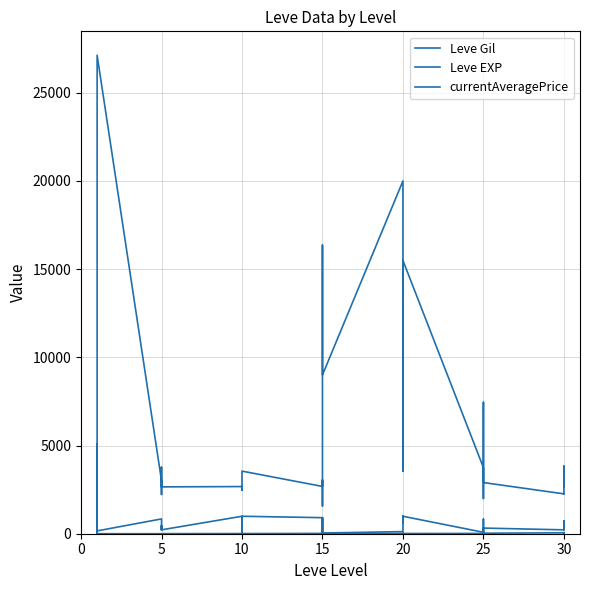

What is the lowest value of the Leve Gil series?

10